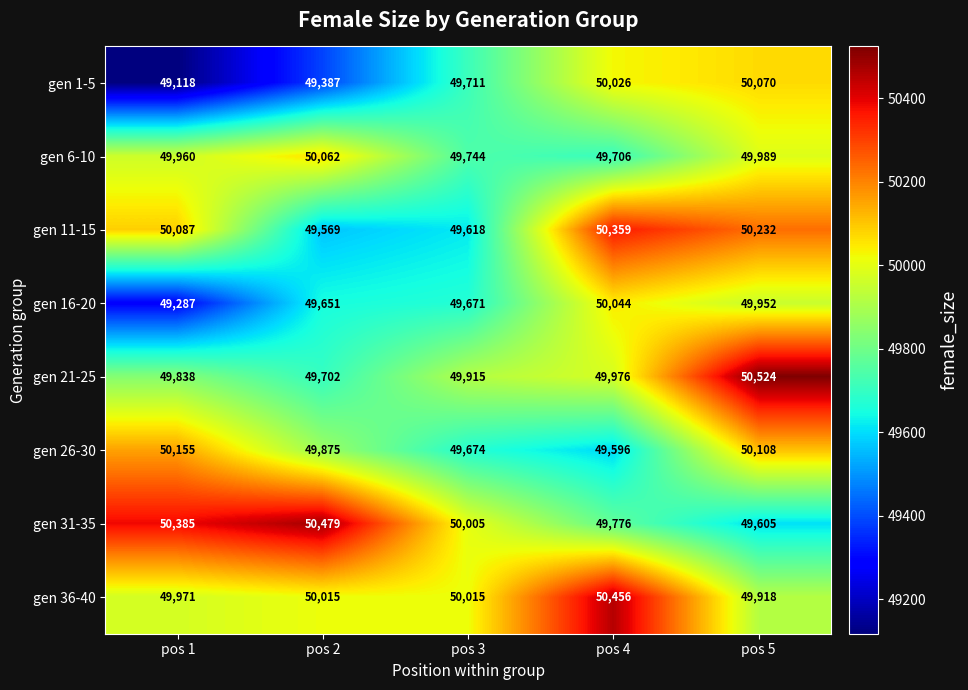

Which series has the widest spread of values?

gen 1-5